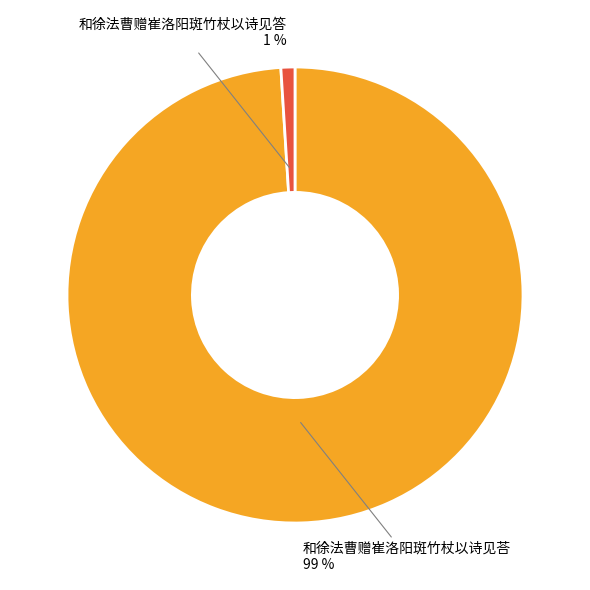

Is 和徐法曹赠崔洛阳斑竹杖以诗见答 the majority of the pie?

No